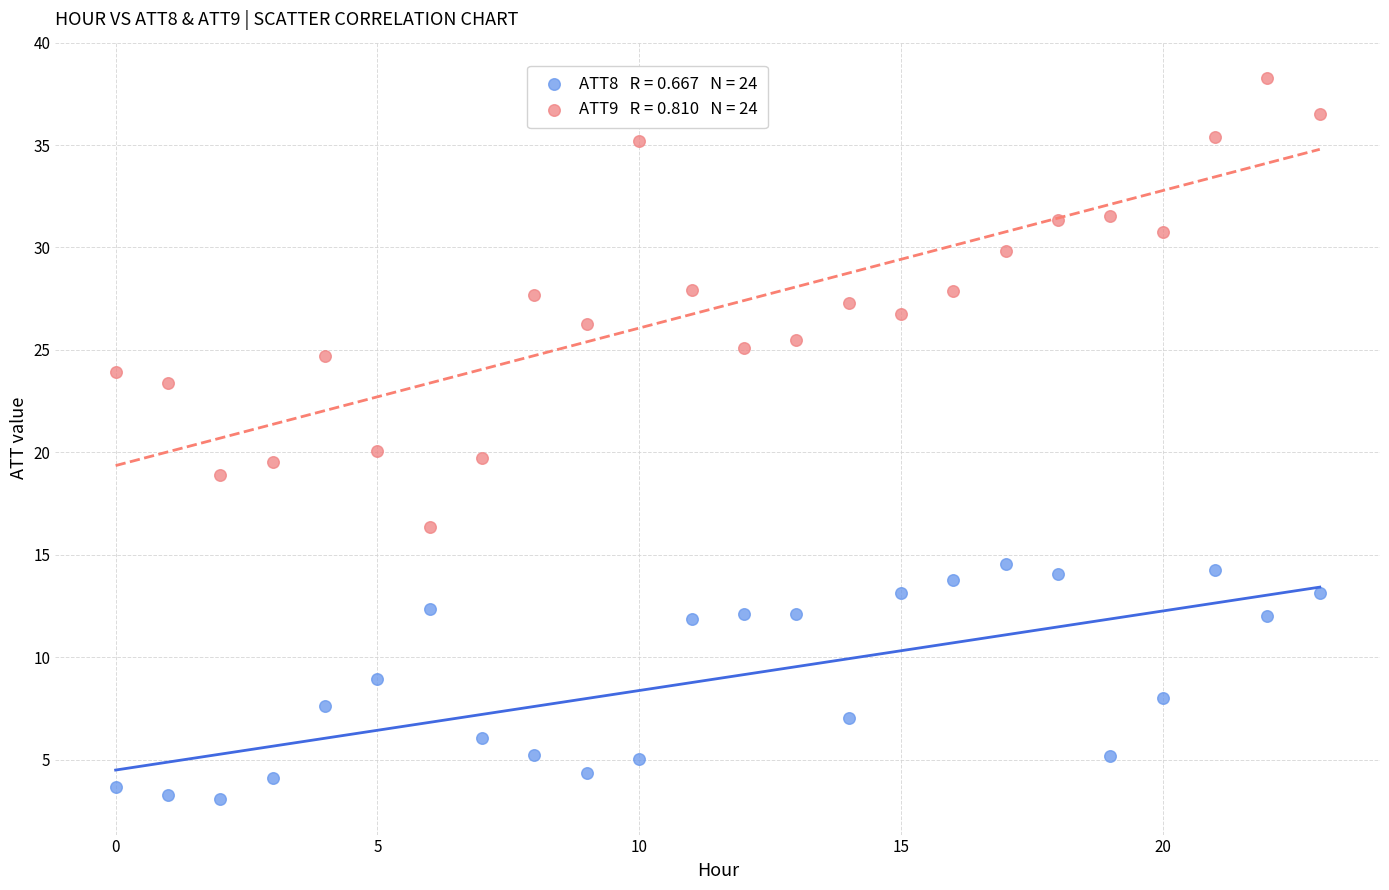

Across all data points, what is the range of Y values (max minus min)?

35.2